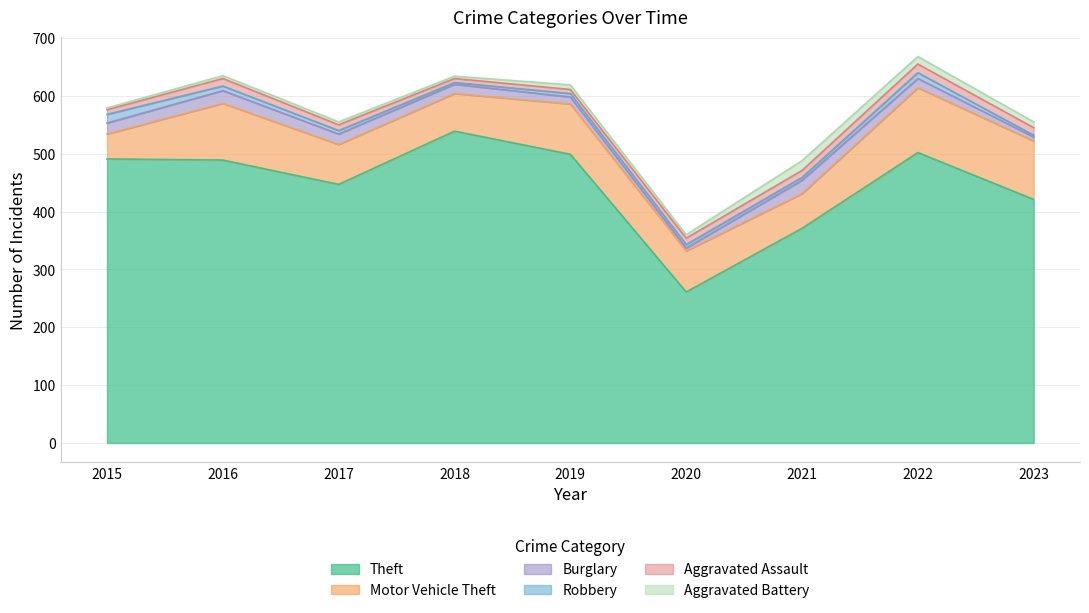

True or false: Aggravated Assault and Aggravated Battery intersect in this chart.

True